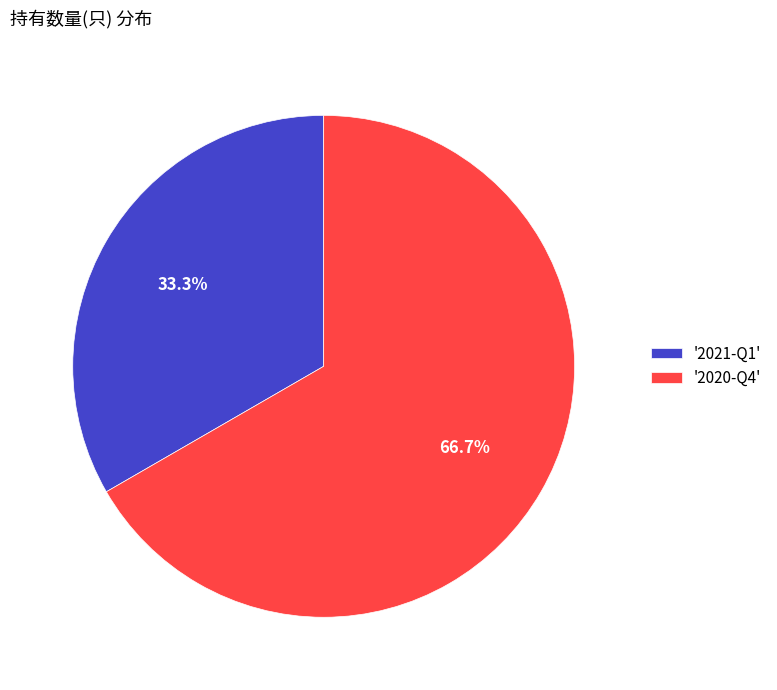

Do '2021-Q1' and '2020-Q4' together represent more than half of the pie?

Yes